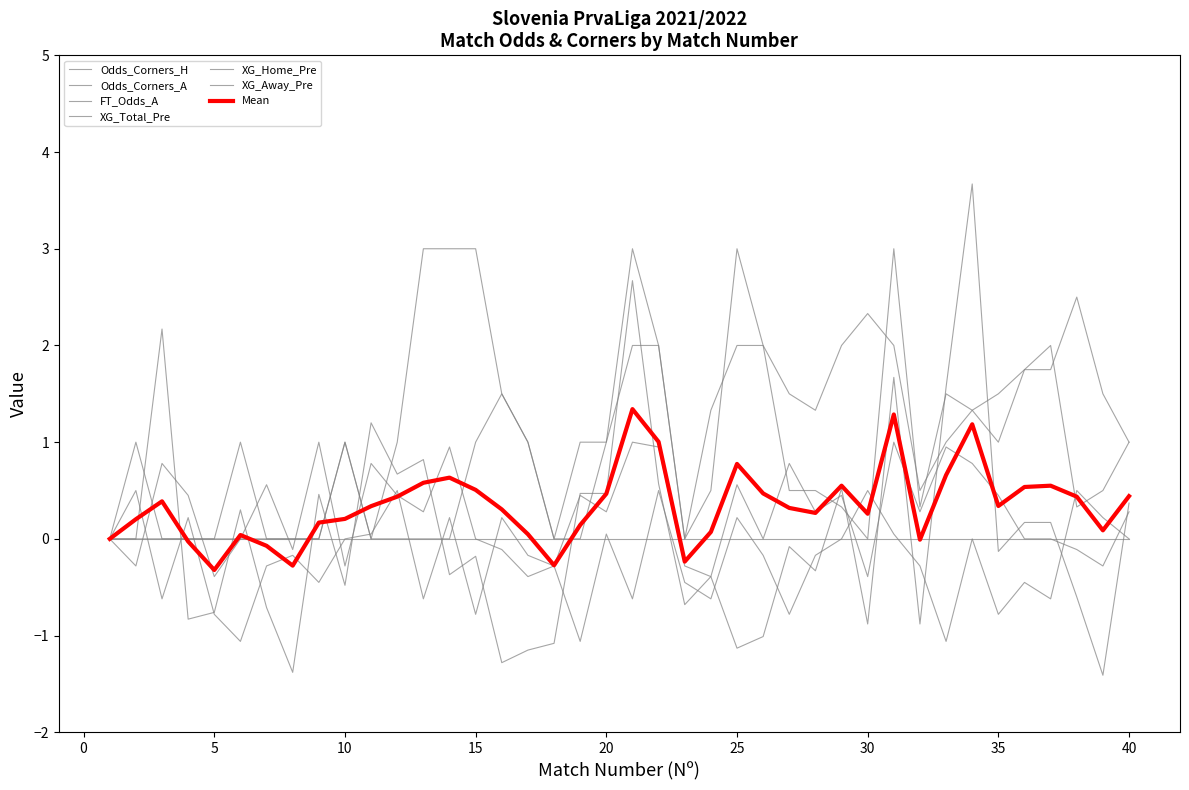

What is the sum of all Odds_Corners_A values?

47.8